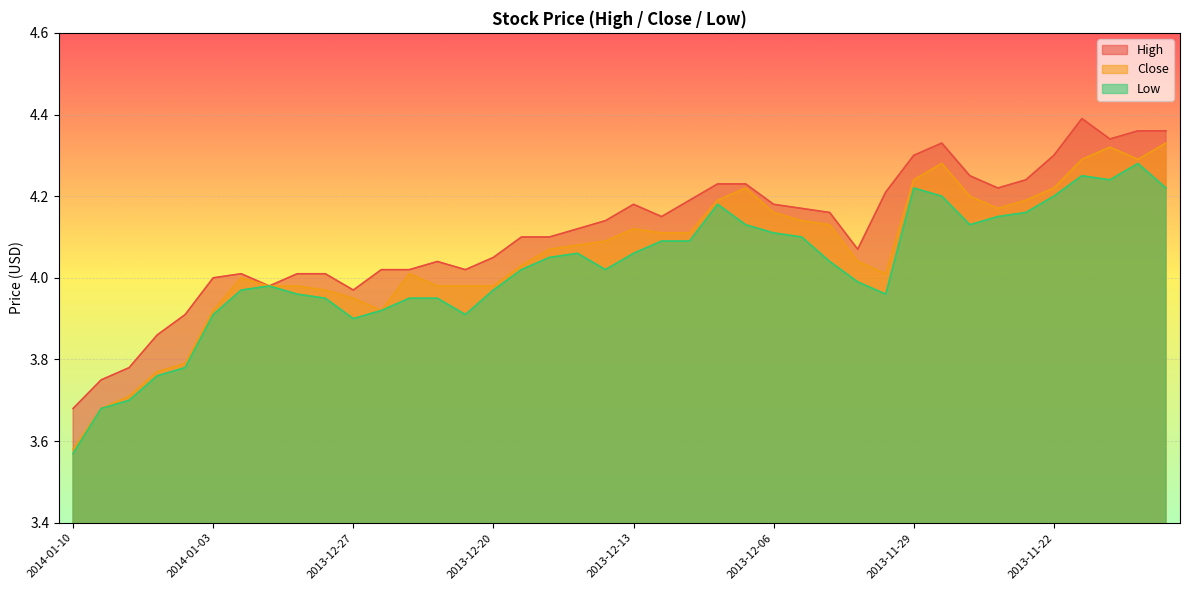

The value of High at 2014-01-03 is 4.0. True or false?

True